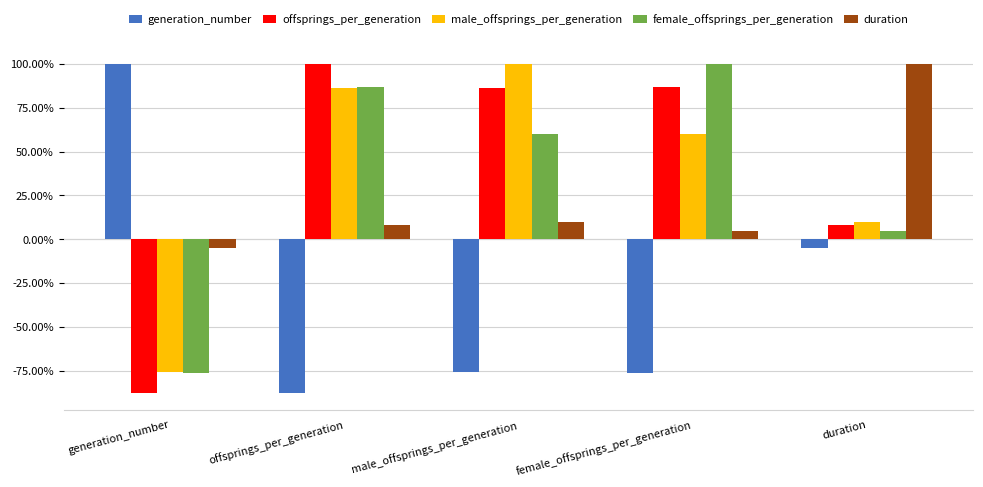

What is the sum of the generation_number values at offsprings_per_generation and male_offsprings_per_generation?

-1.6